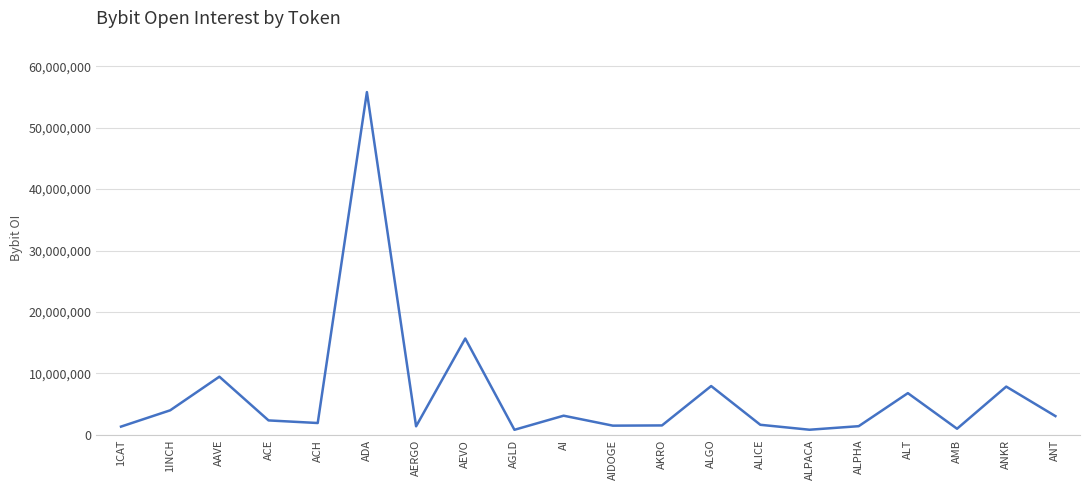

What is the difference between the second highest and second lowest values?

14847472